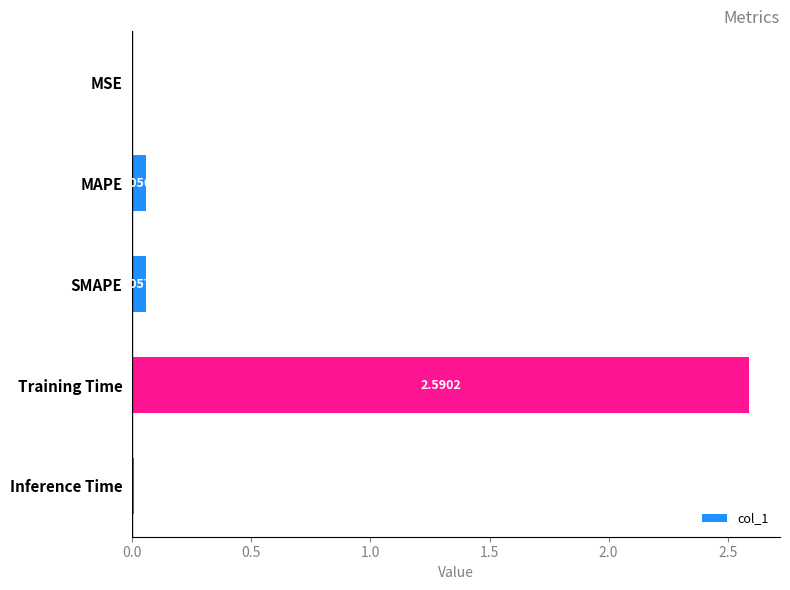

Which has a higher value, Training Time or MSE?

Training Time